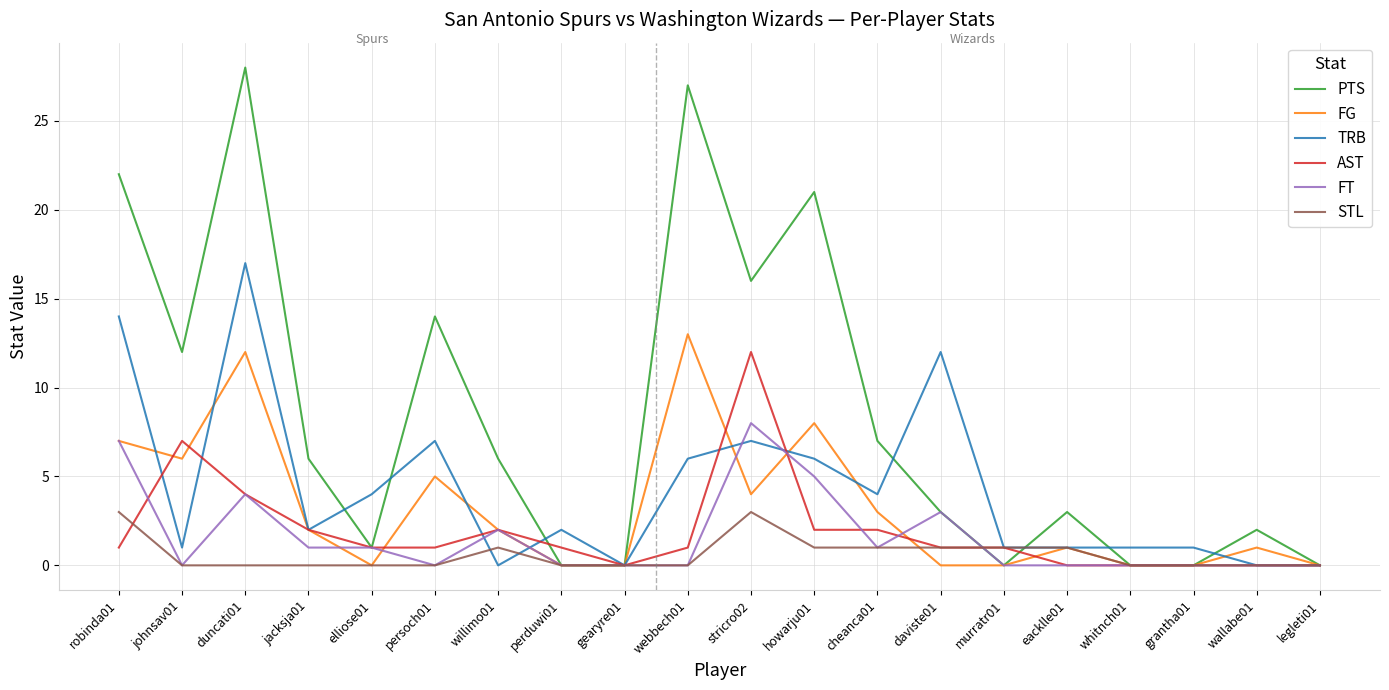

True or false: PTS has more than 0 points higher than both neighbors.

True